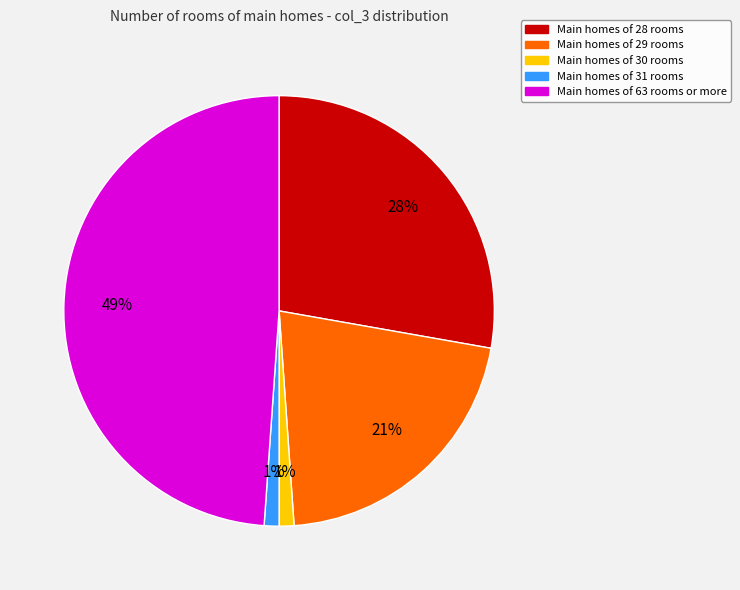

Is there any slice that represents more than half of the pie?

No